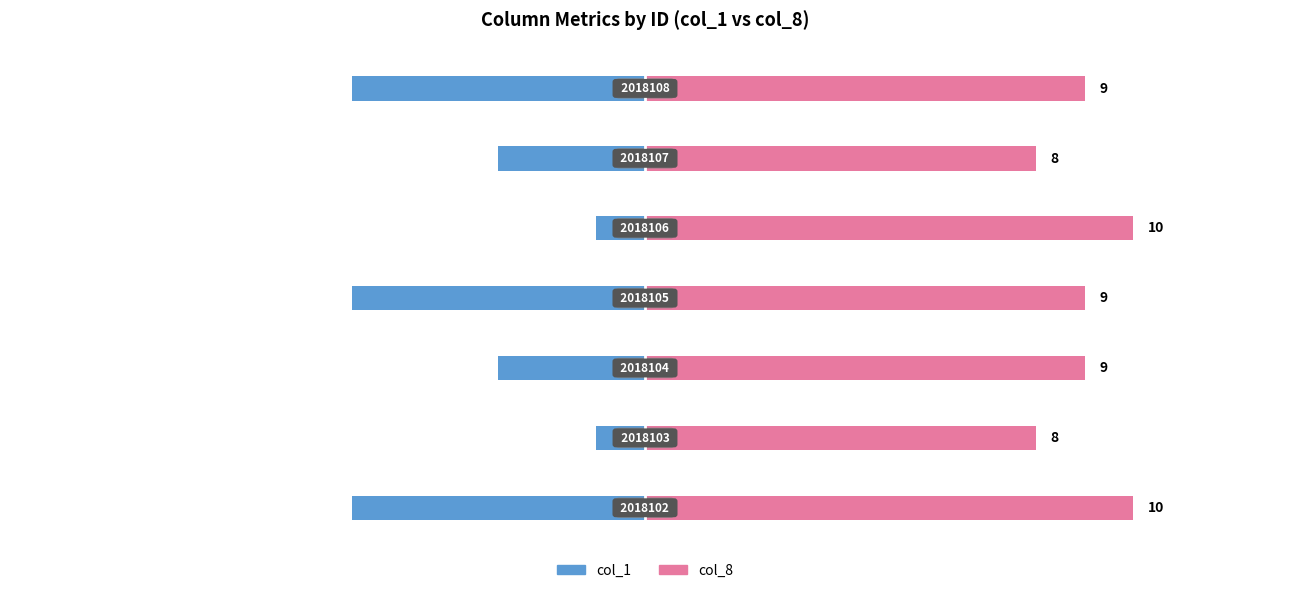

What is the difference between the maximum and second lowest values in the col_8 series?

2